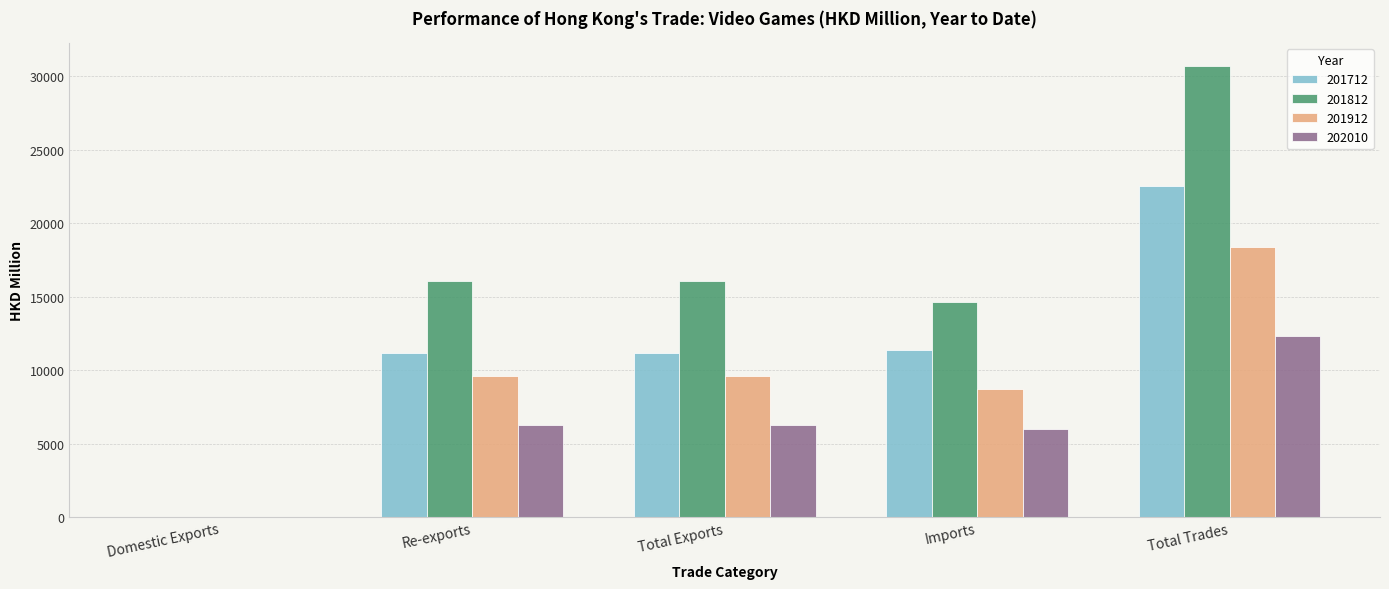

Between Domestic Exports and Re-exports, which series saw the biggest shift?

201812